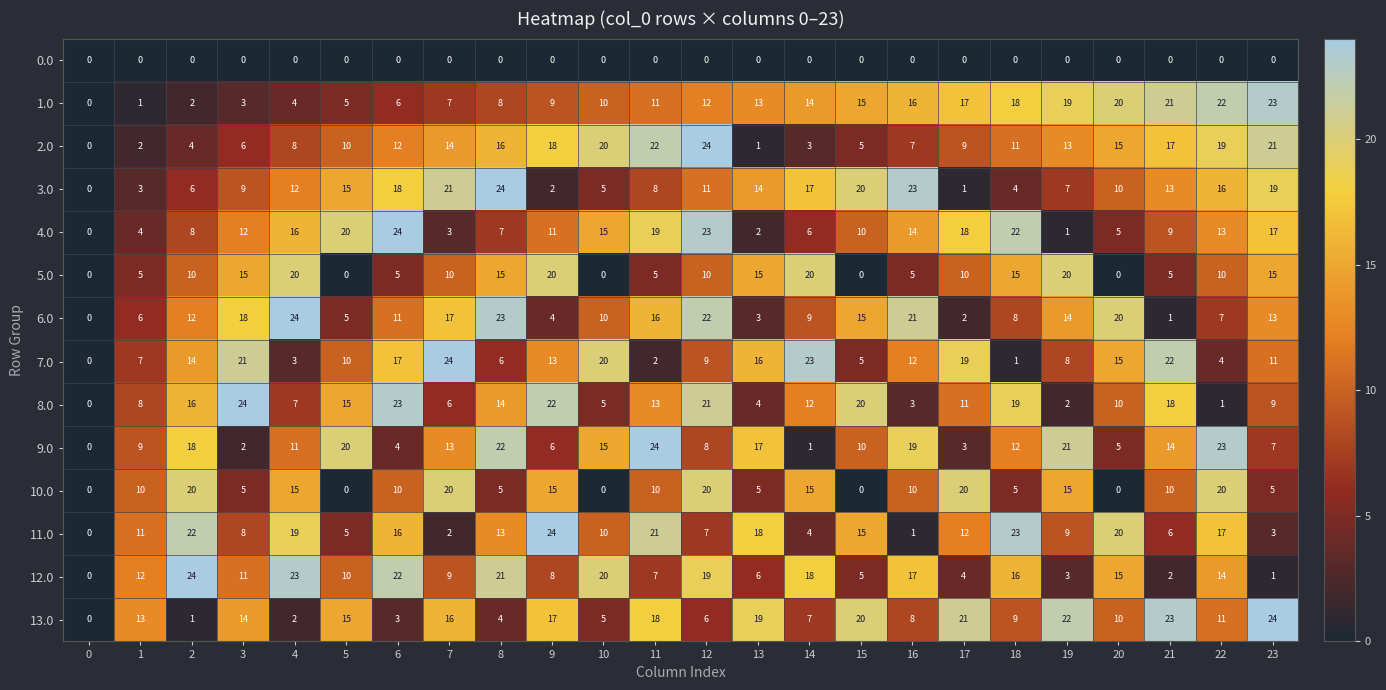

What is the greatest value displayed?

24